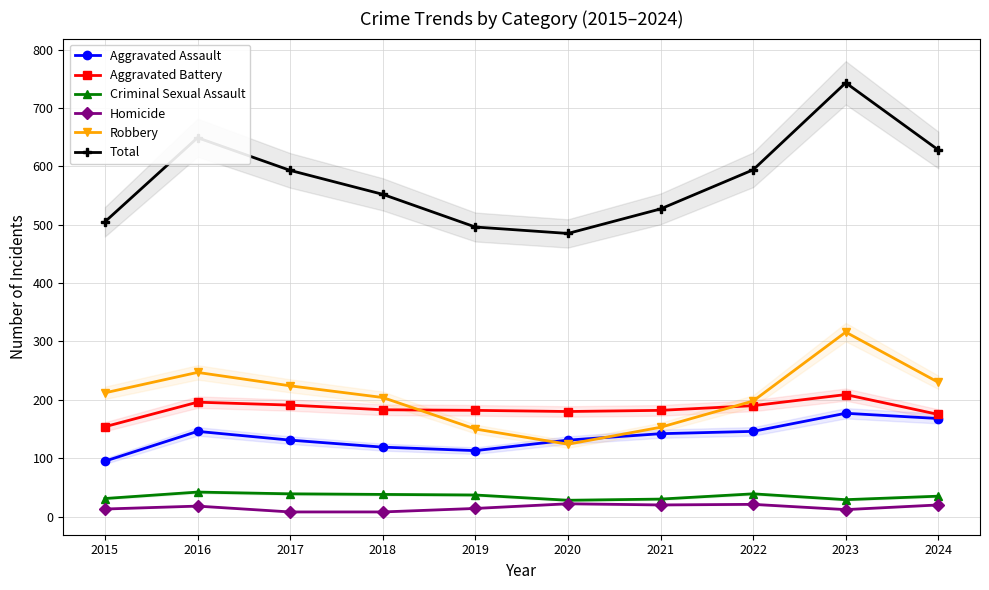

True or false: Robbery and Total cross at least once.

False